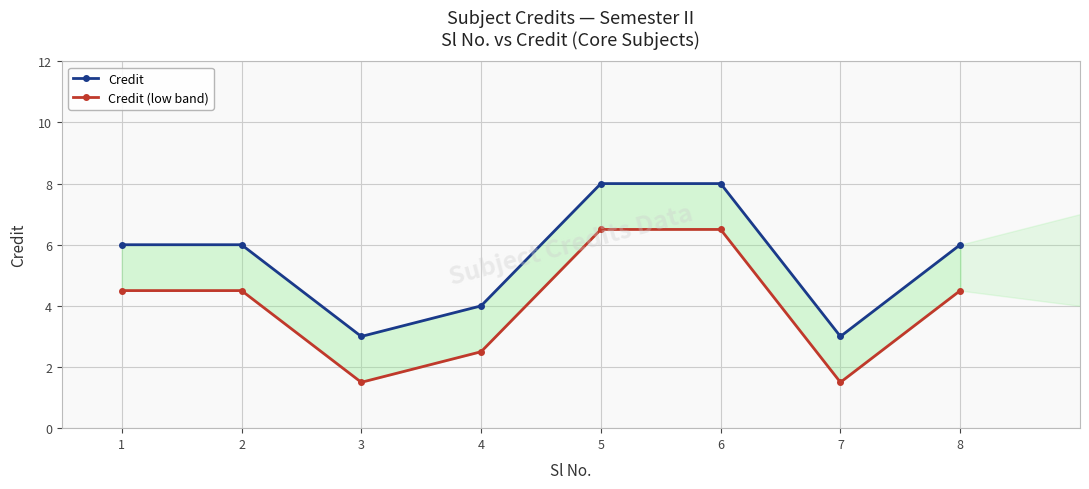

True or false: Credit (low band) has a value of 6.5 at 5.

True